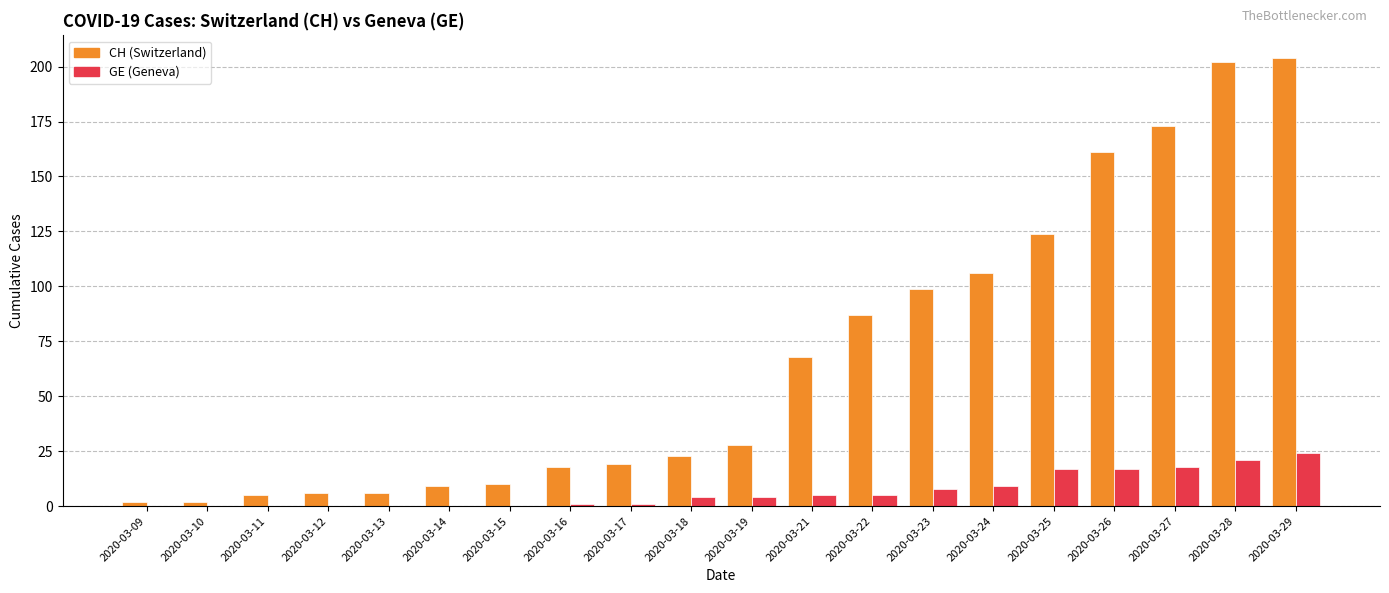

What is the total value across all series at 2020-03-24?

115